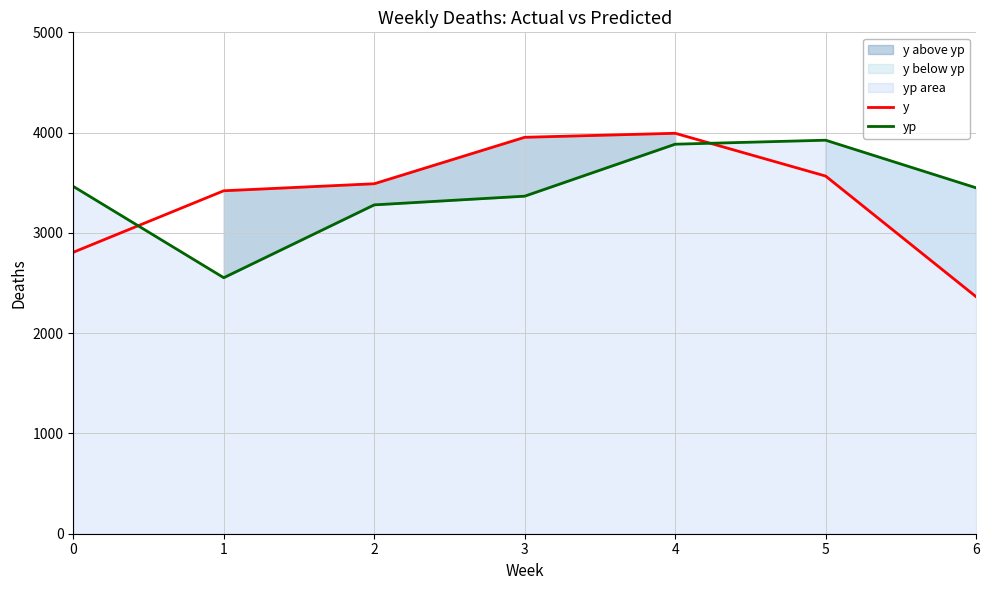

Is it true that y equals 4954.0 at 2?

False